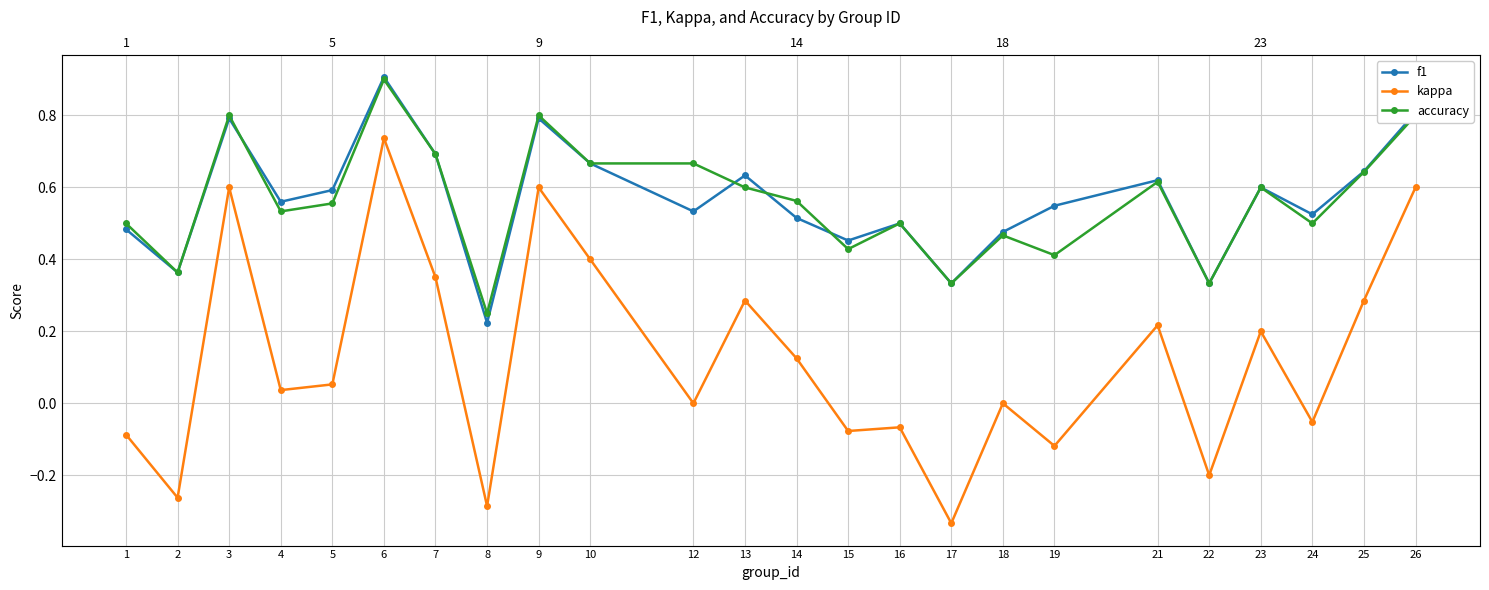

The kappa series shows -0.1 at 19. True or false?

True